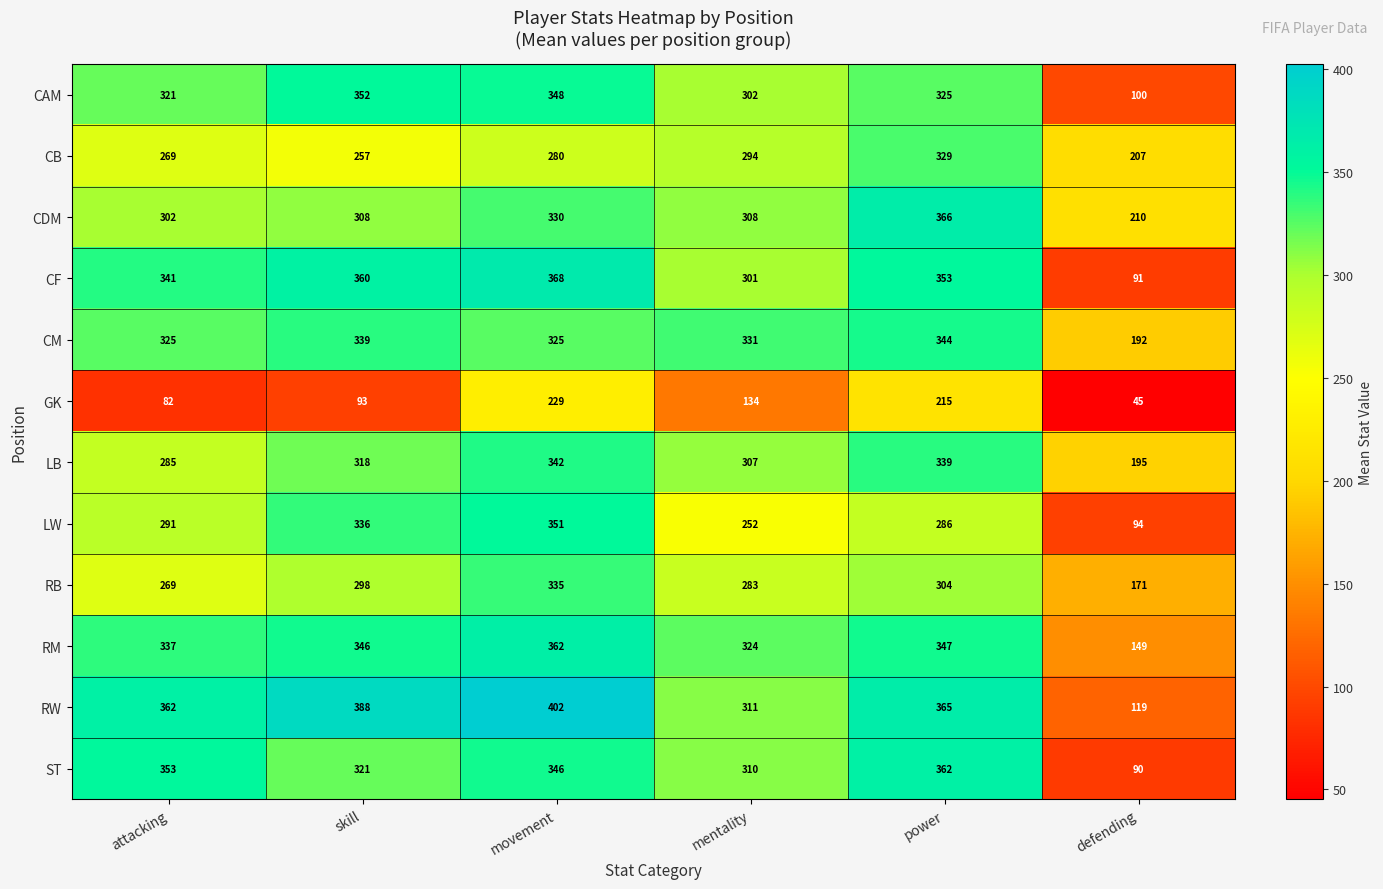

At defending, list the series in order from largest to smallest.

CDM, CB, LB, CM, RB, RM, RW, CAM, LW, CF, ST, GK